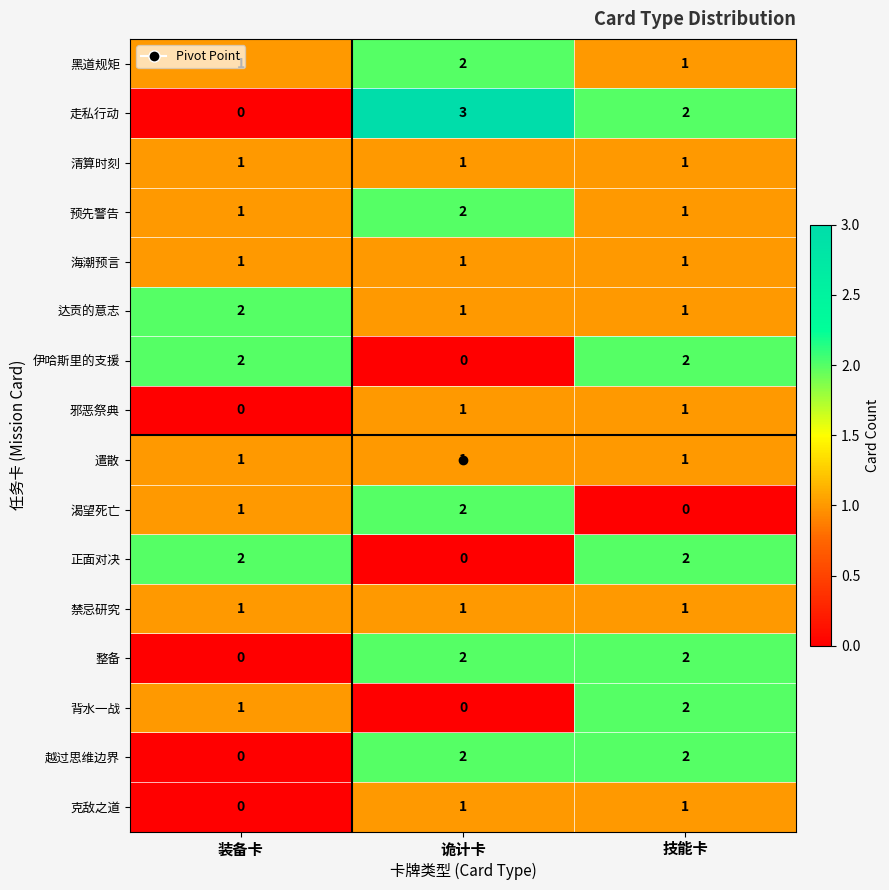

Which series has the largest range (max minus min)?

走私行动